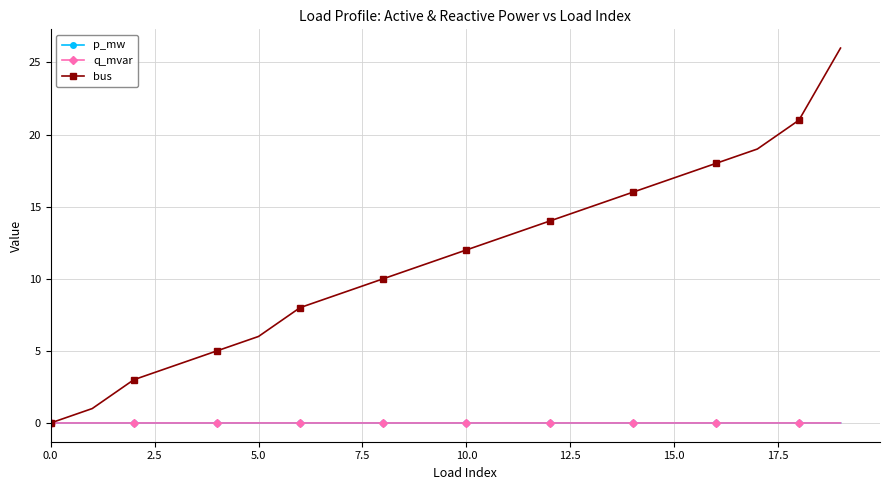

What is the value of the bus point at the 6th from the left?

6.0